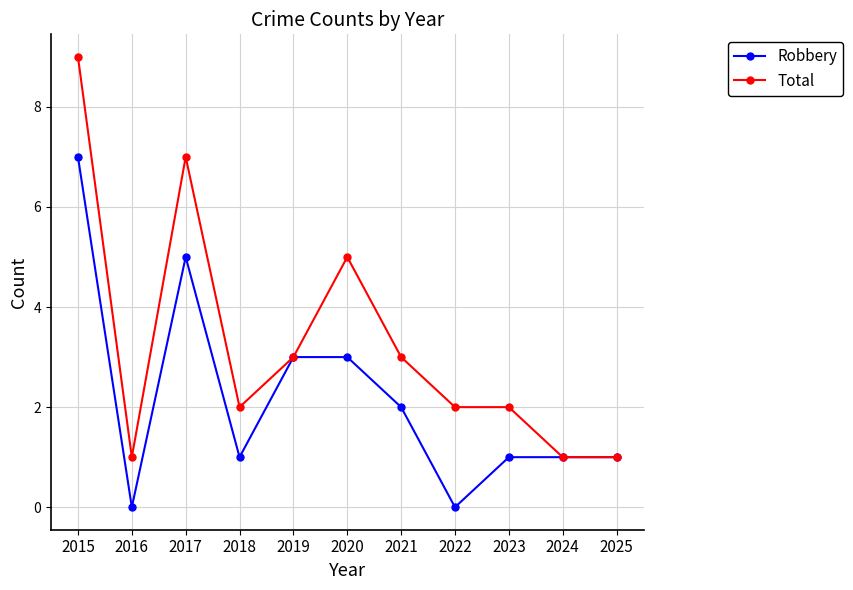

What is the difference between the Total values at 2025 and 2017?

6